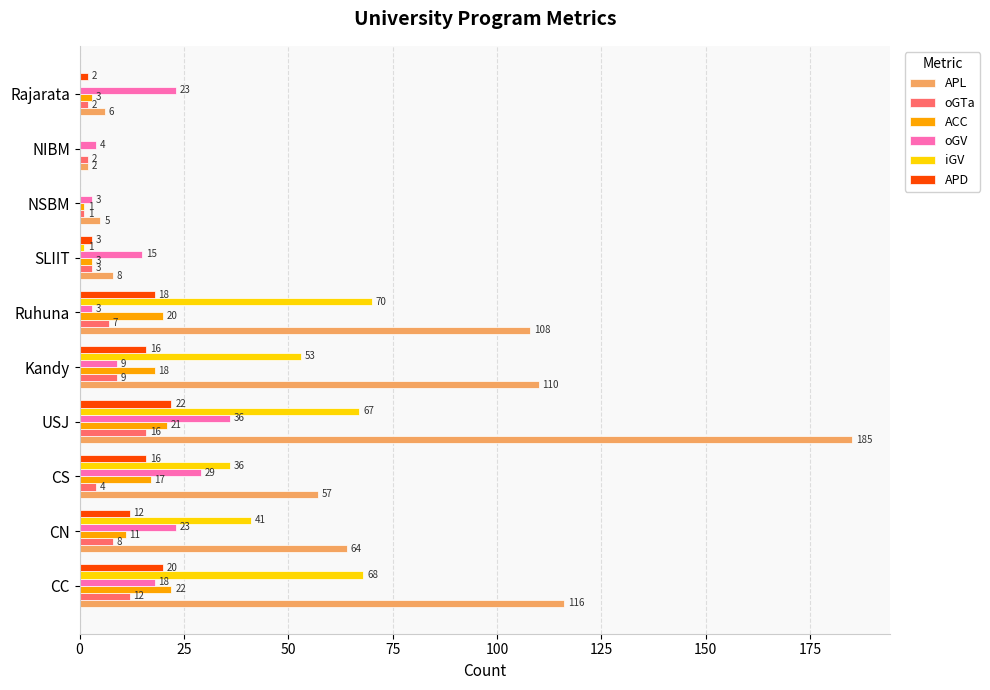

How many distinct data groups are displayed?

6